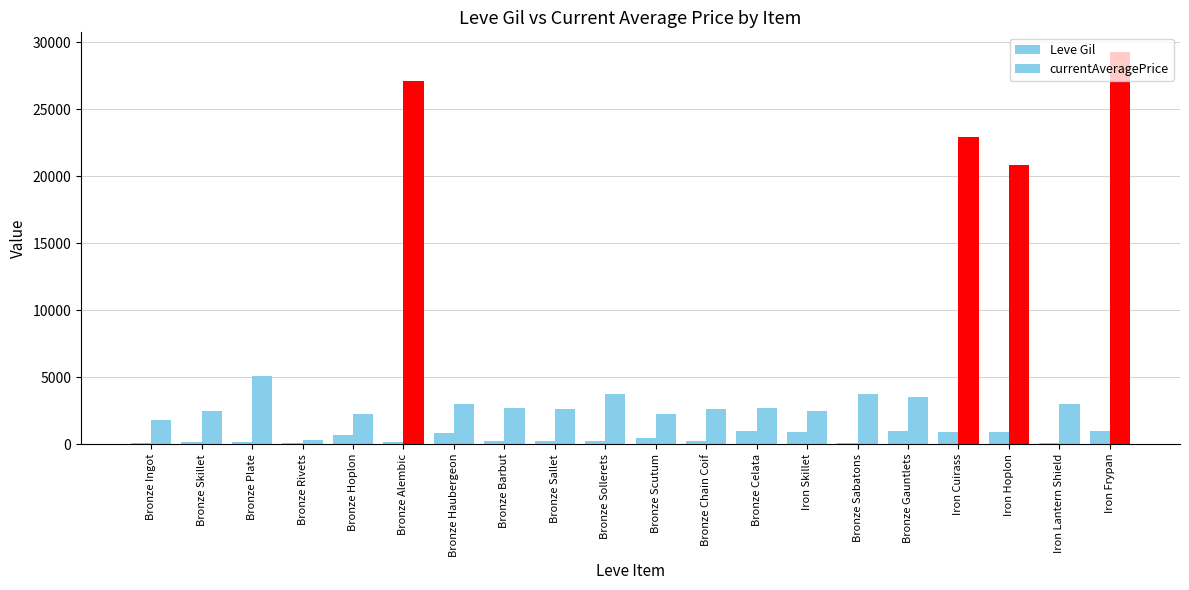

What is the label of the 11th bar from the left?

Bronze Scutum